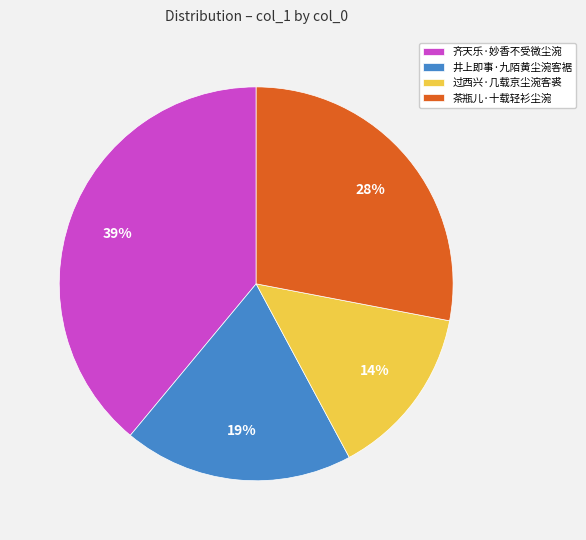

Does 过西兴·几载京尘涴客裘 represent more than half of the total?

No